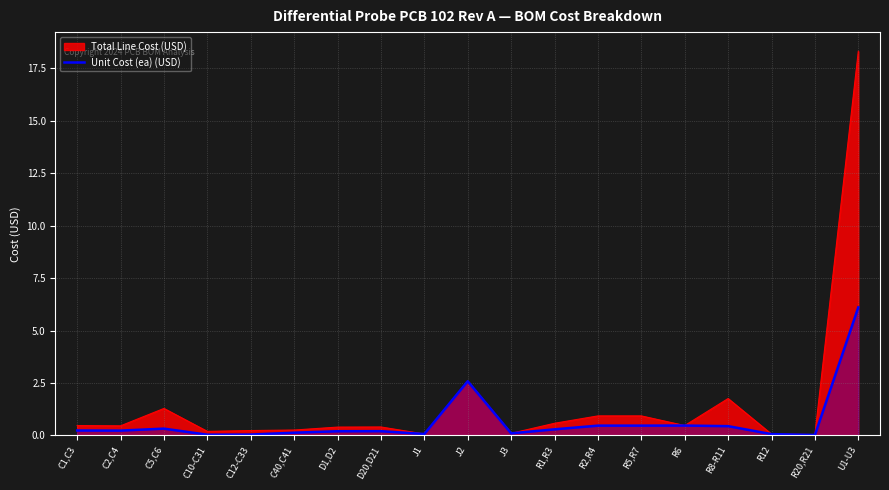

The value at J2 is 0.8. True or false?

False